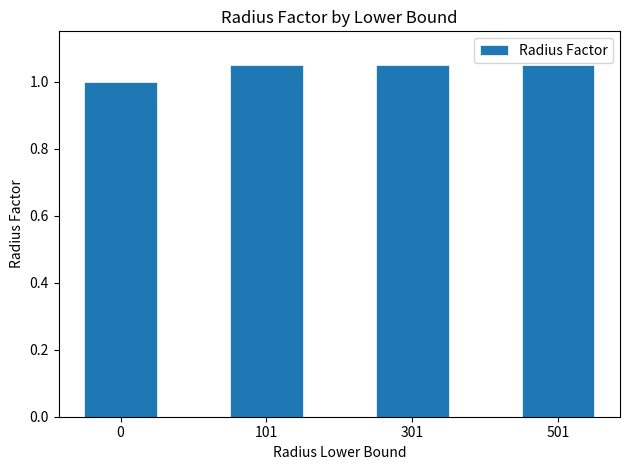

What is the minimum value shown in the chart?

1.0